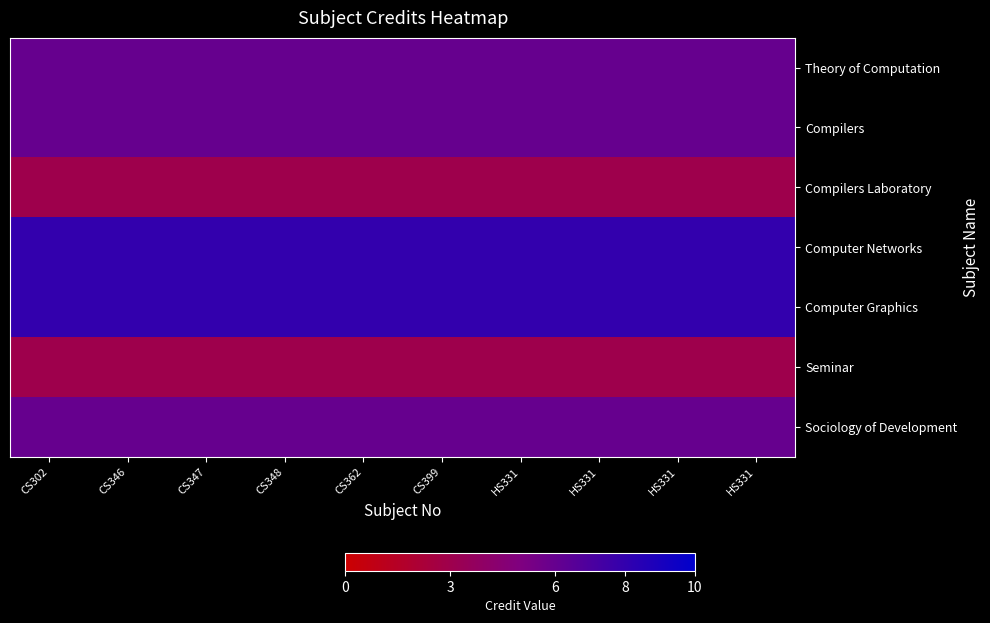

Which series has the largest range (max minus min)?

Theory of Computation